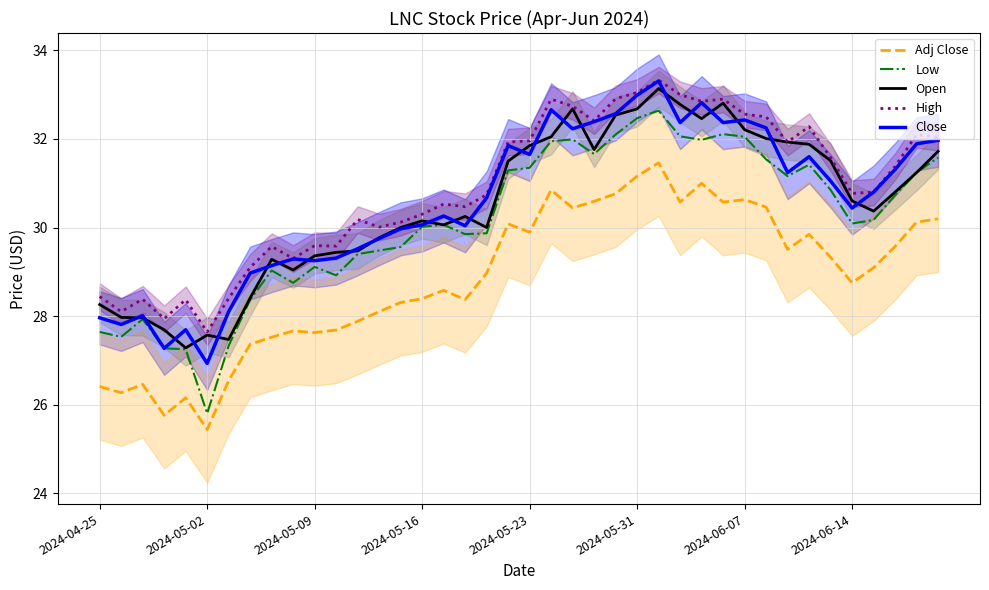

True or false: High and Adj Close intersect in this chart.

False